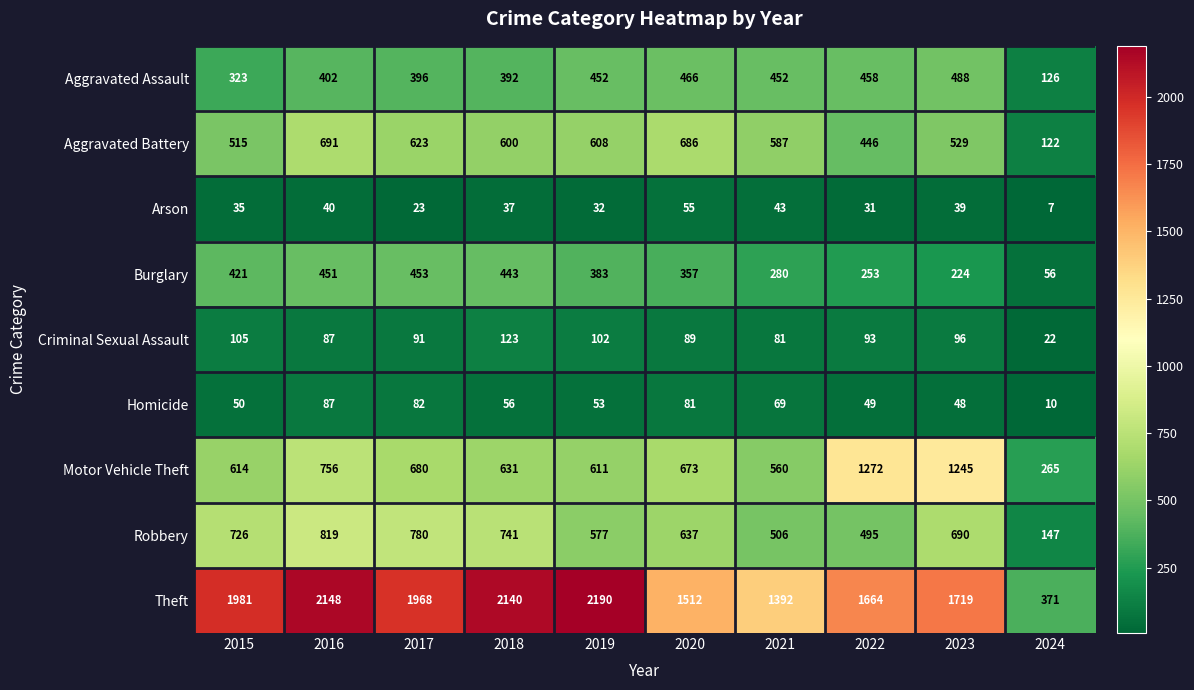

Which series has the largest range (max minus min)?

Theft